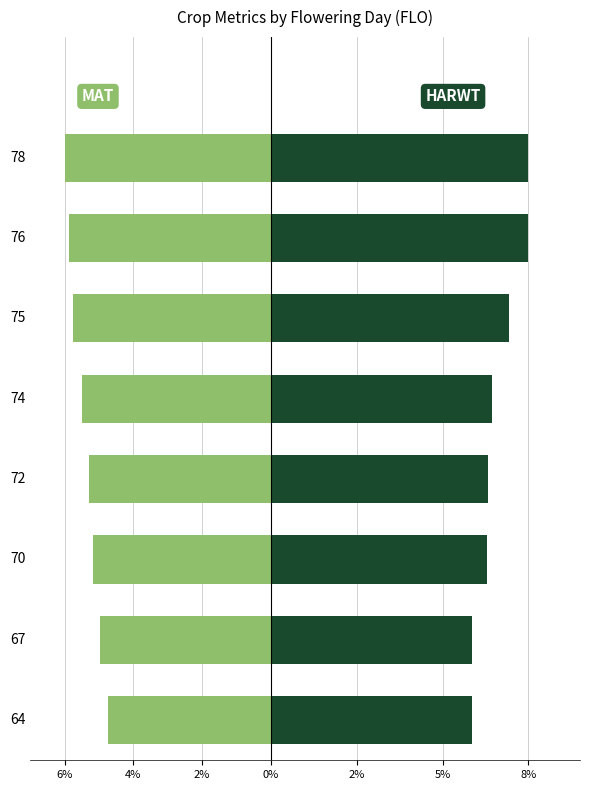

Which has a higher value, 70 or 64?

64